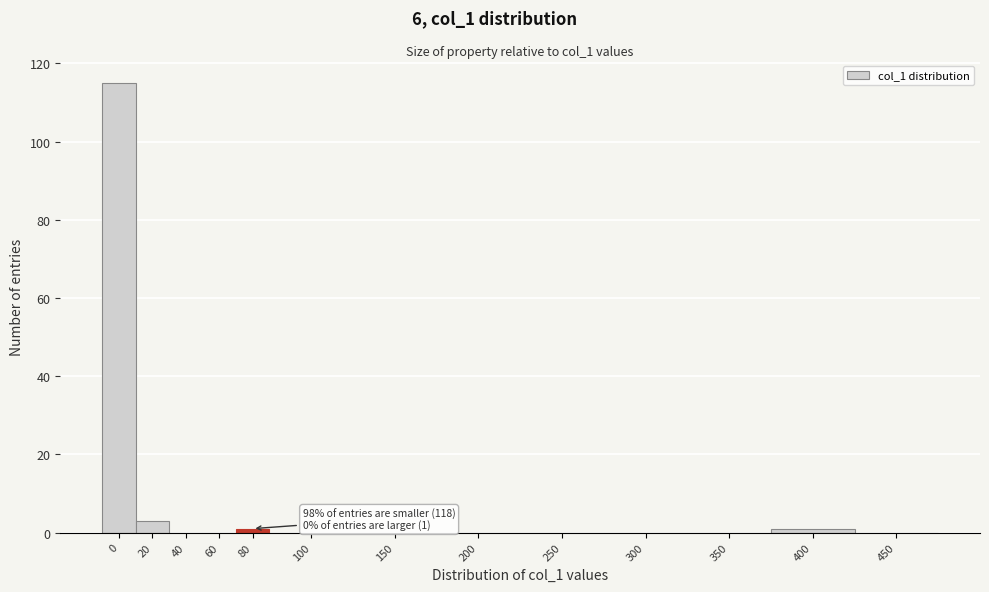

Reading left to right, extract all data points from this chart.

0=115	20=3	40=0	60=0	80=1	100=0	150=0	200=0	250=0	300=0	350=0	400=1	450=0